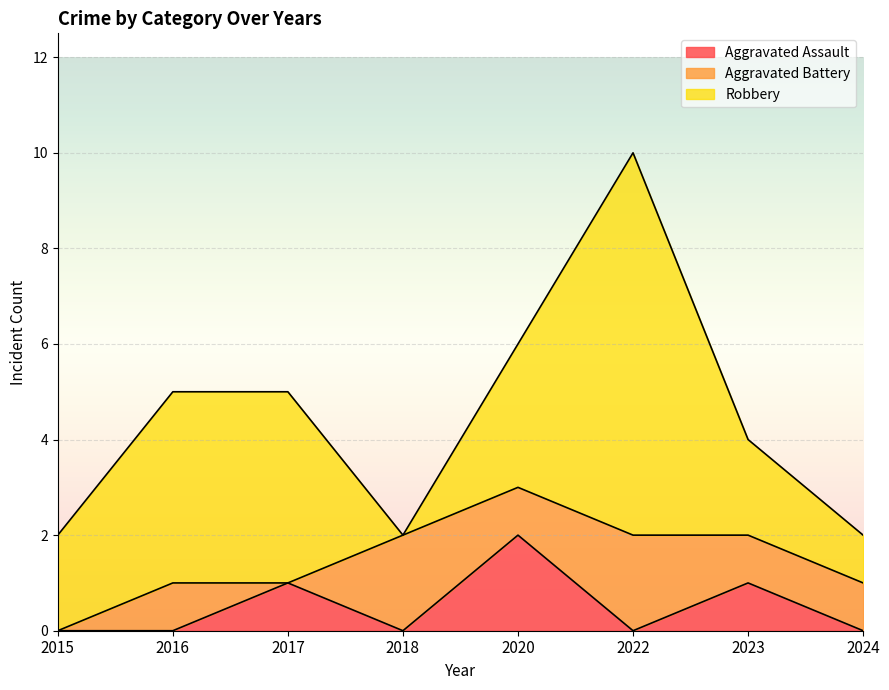

The value of Robbery at 2022 is 3. True or false?

False